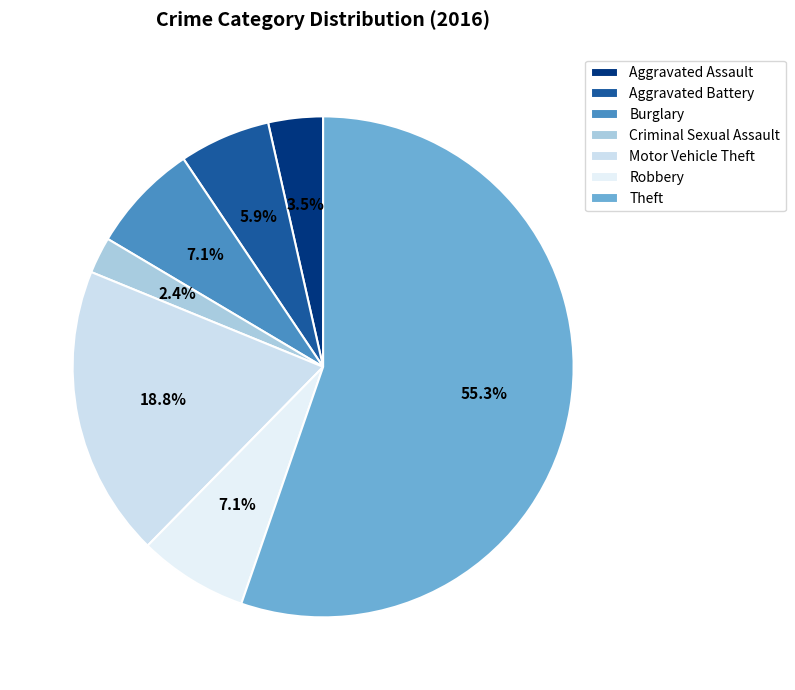

What percentage is the Aggravated Assault slice, to the nearest percent?

4%